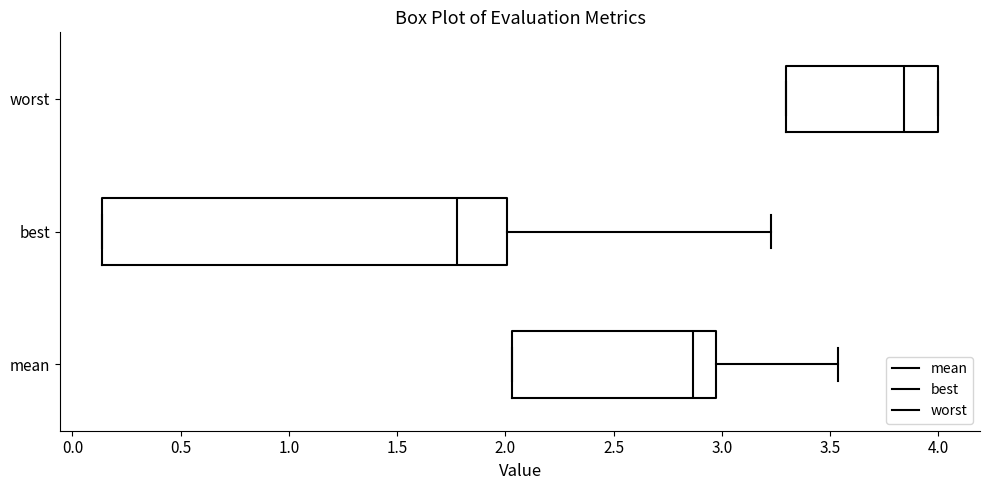

Which box is the widest, from its left edge to its right edge?

best